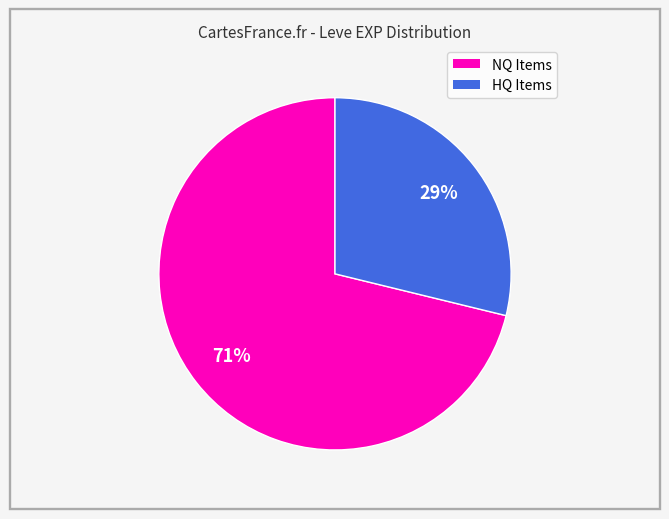

Is there a majority slice in this chart?

Yes